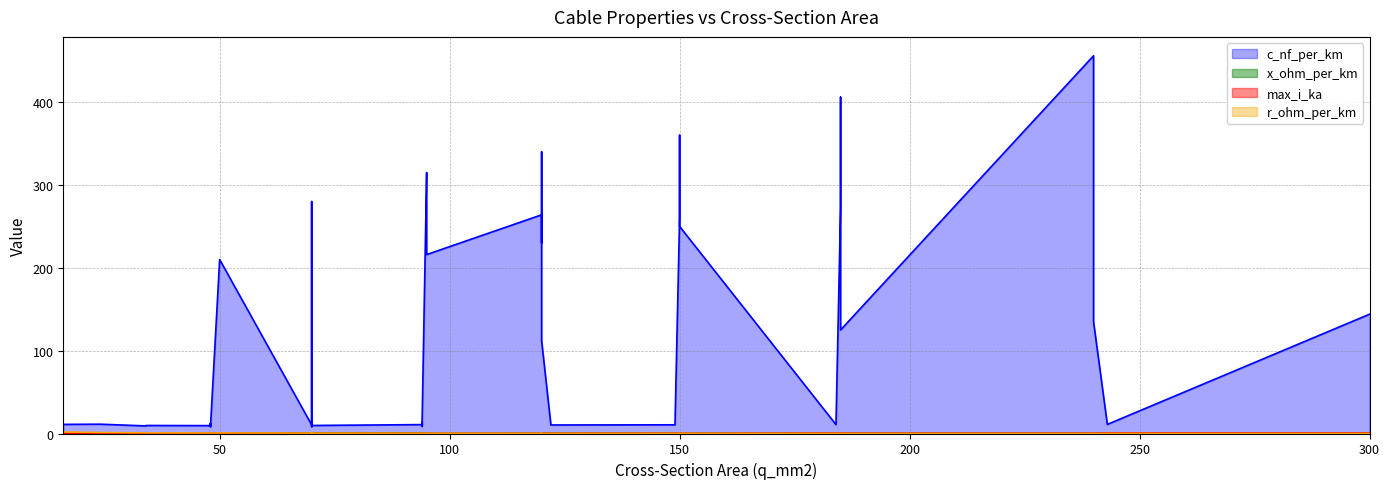

Rank the categories by max_i_ka value from lowest to highest.

19, 20, 0, 23, 29, 21, 24, 30, 37, 14, 11, 1, 6, 3, 2, 13, 10, 25, 31, 38, 12, 9, 22, 26, 32, 39, 7, 4, 15, 27, 33, 8, 5, 16, 28, 34, 17, 35, 18, 36